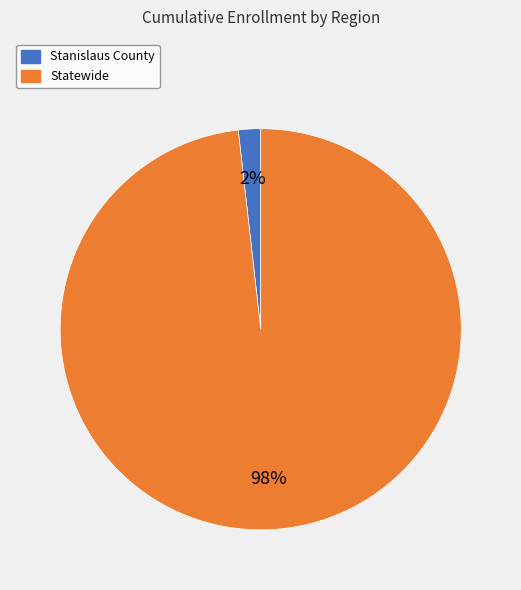

Is it true that Statewide is 98% of the pie?

True